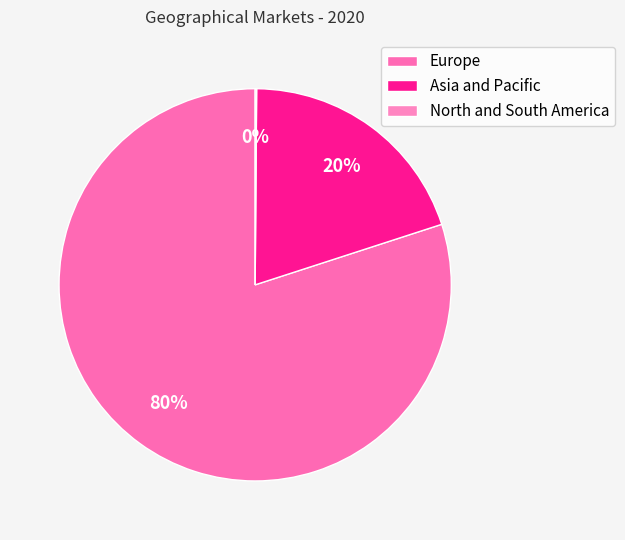

True or false: Asia and Pacific accounts for 20% of the total.

True